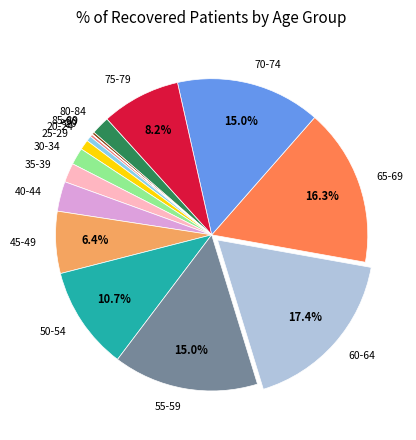

Does any single category account for the majority?

No